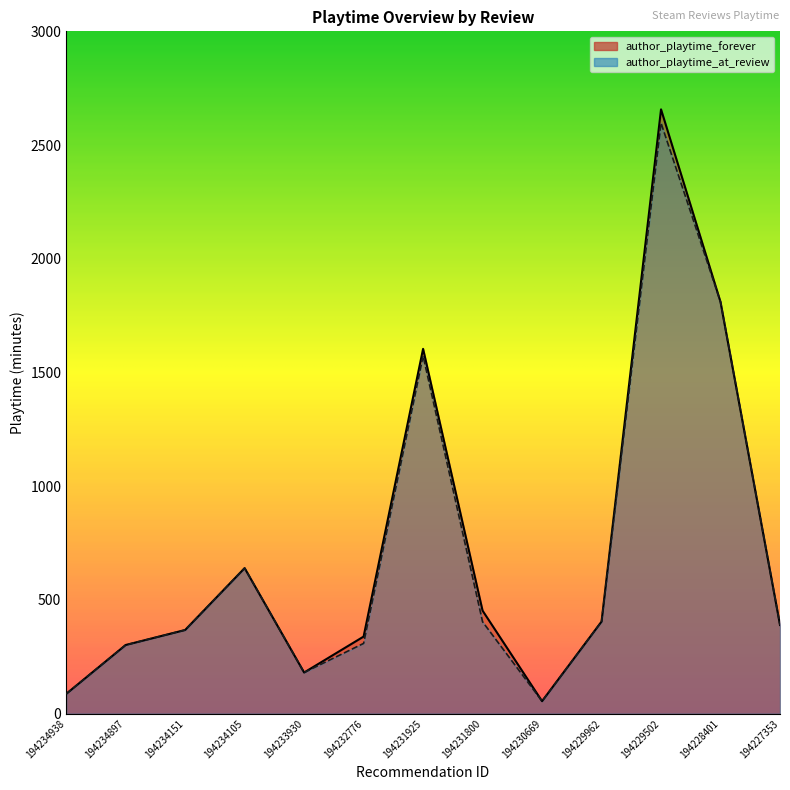

At which label does author_playtime_forever reach its minimum?

194230669